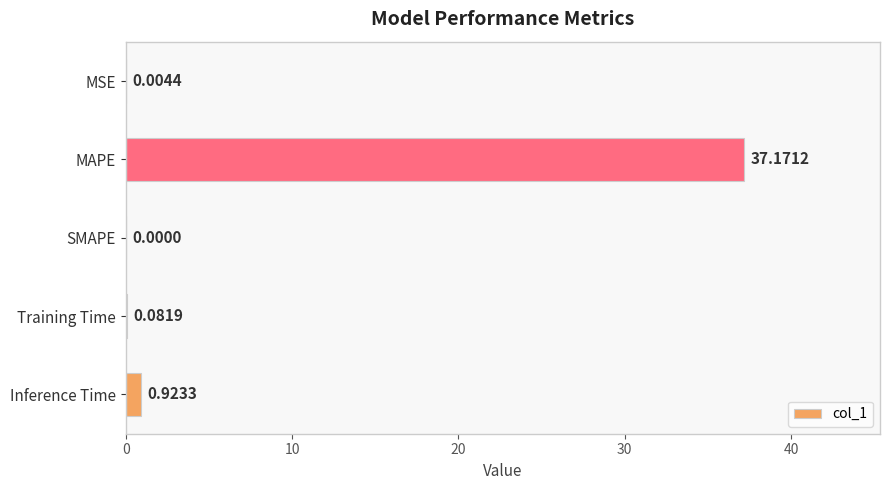

Which has a higher value, Training Time or MSE?

Training Time